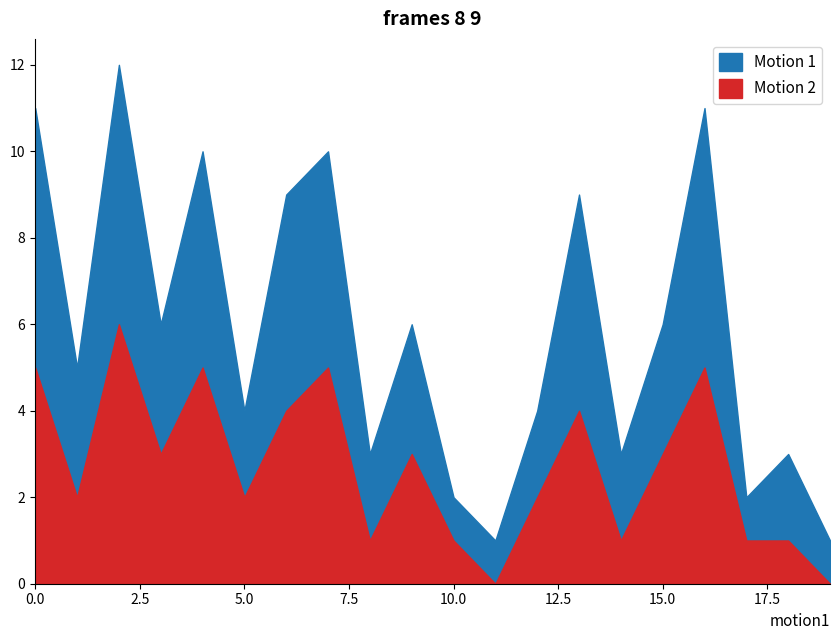

Reading left to right, transcribe all the data shown in this chart.

Motion 1: 0=11	1=5	2=12	3=6	4=10	5=4	6=9	7=10	8=3	9=6	10=2	11=1	12=4	13=9	14=3	15=6	16=11	17=2	18=3	19=1
Motion 2: 0=5	1=2	2=6	3=3	4=5	5=2	6=4	7=5	8=1	9=3	10=1	11=0	12=2	13=4	14=1	15=3	16=5	17=1	18=1	19=0